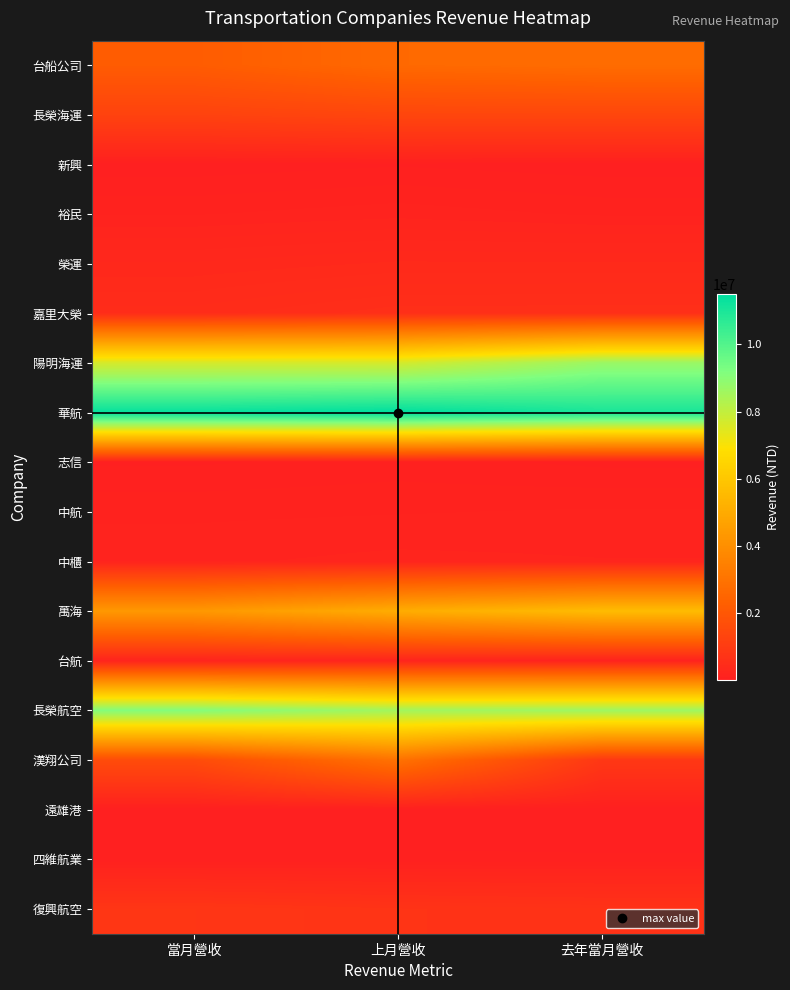

How many distinct data groups are displayed?

18